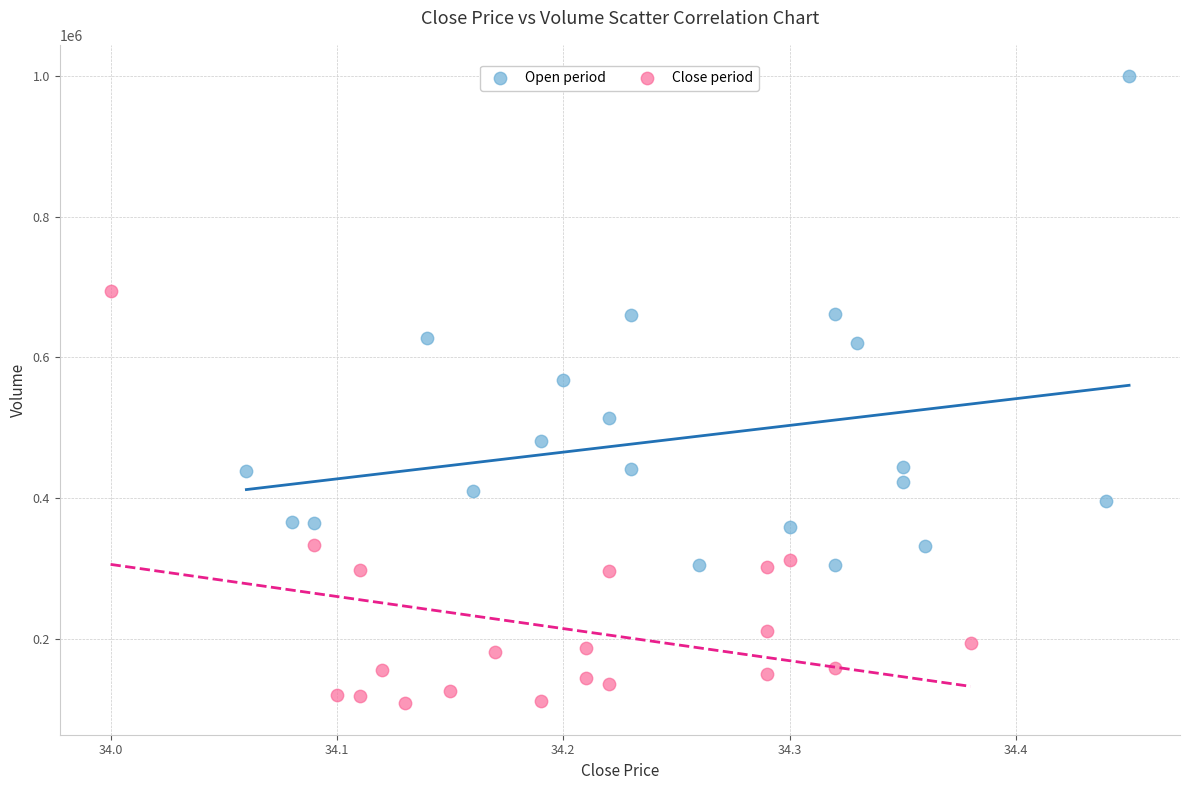

Which series has the widest spread of Y values?

Open period